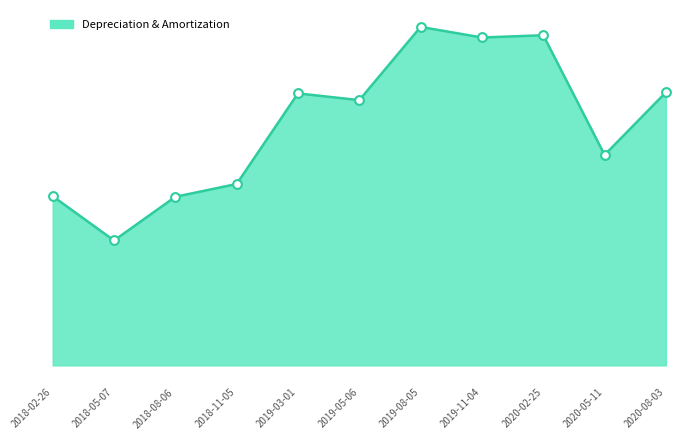

Between 2019-03-01 and 2020-08-03, which is larger?

2020-08-03